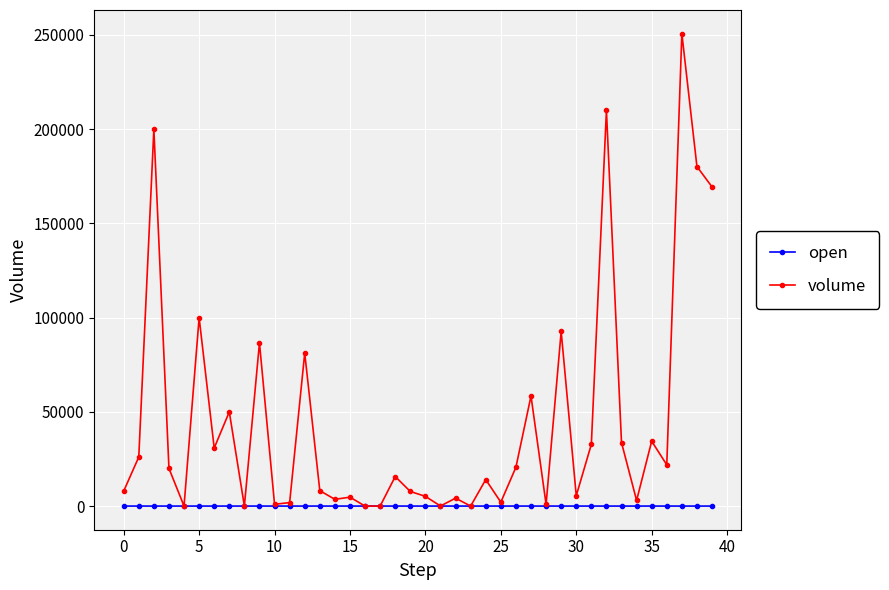

What is the maximum value shown in the chart?

250695.2